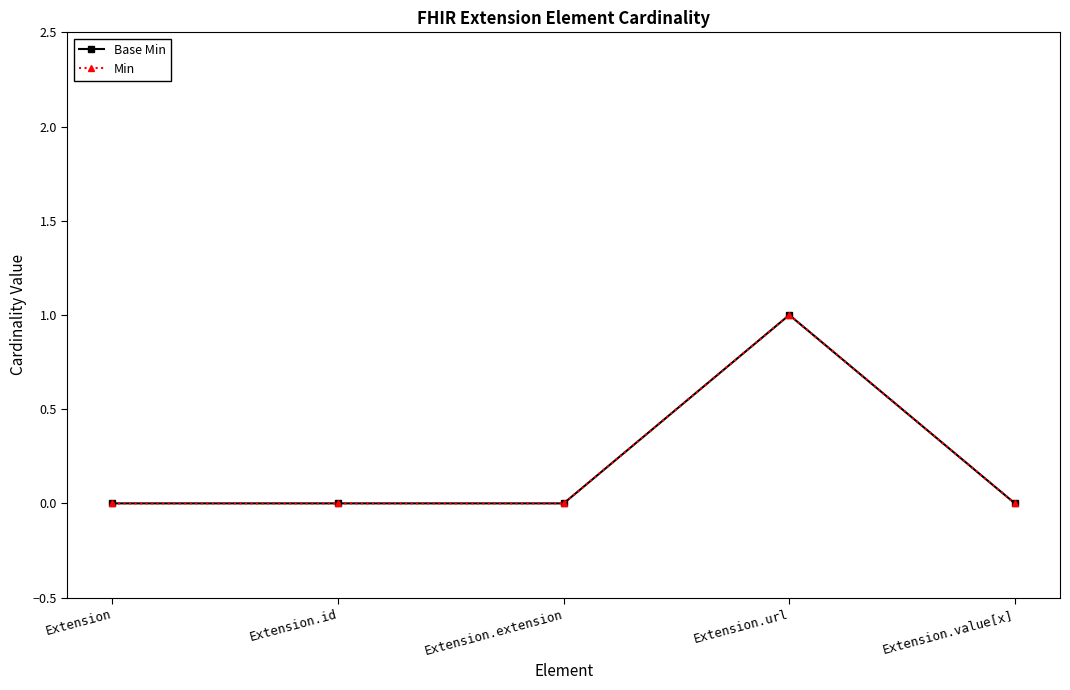

Does the chart have visible grid lines?

No